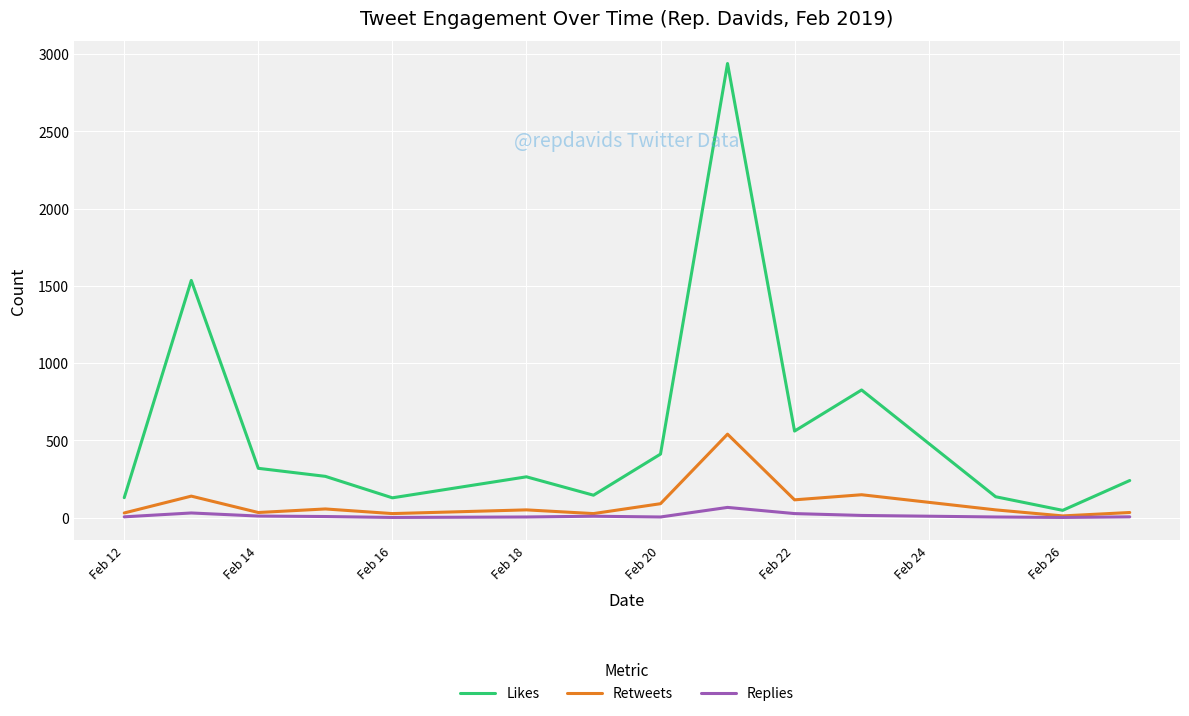

What are all the series names shown in the legend?

Likes, Retweets, Replies